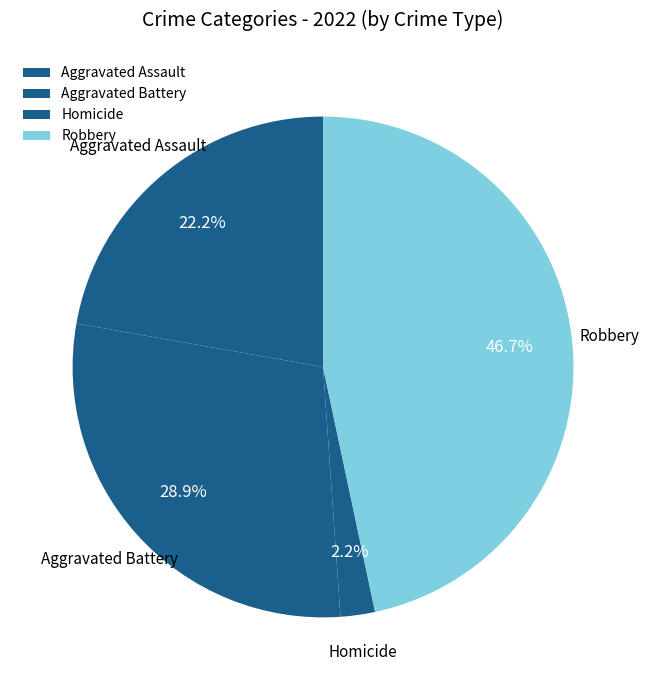

What is the largest slice in the pie chart?

Robbery